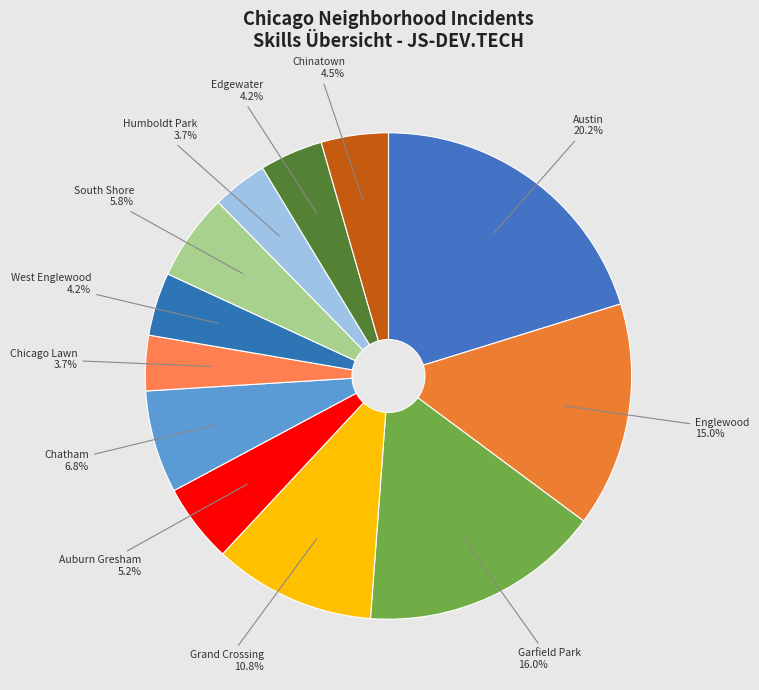

Does any single category account for the majority?

No